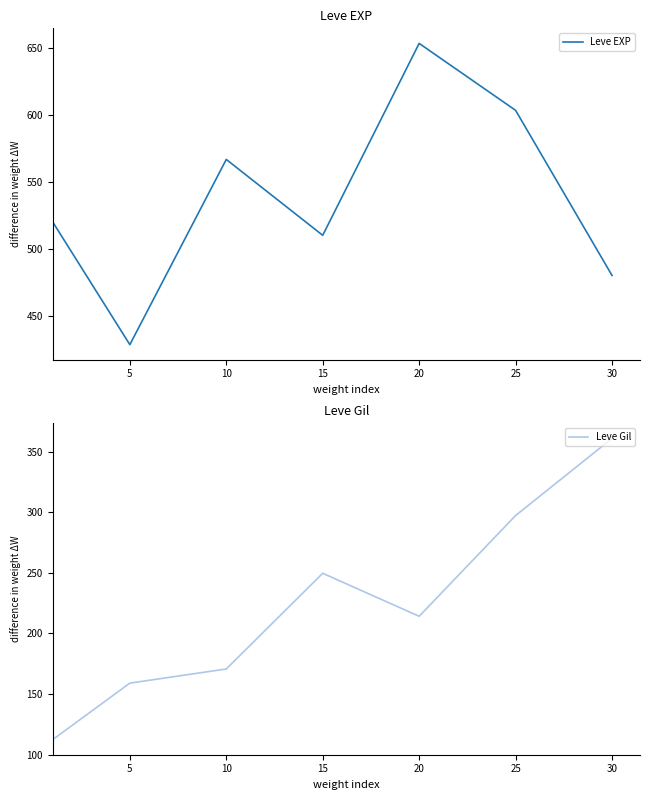

What is the difference between the maximum and minimum values in the Leve Gil series?

248.7